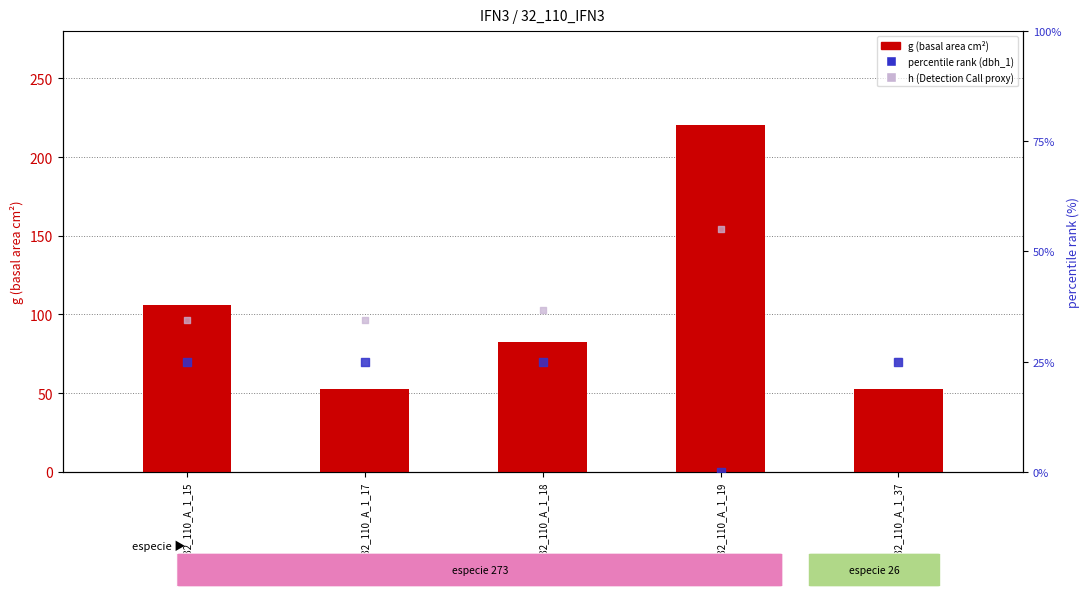

Which series contains the highest Y value?

g (basal area cm²)